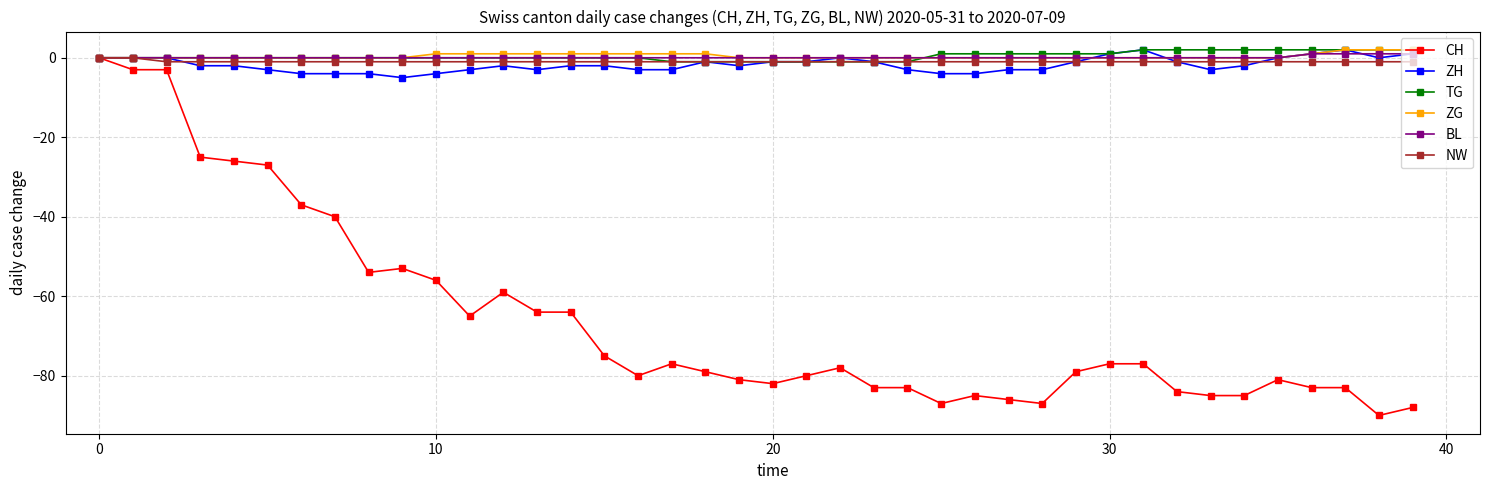

Which series has the largest range (max minus min)?

CH